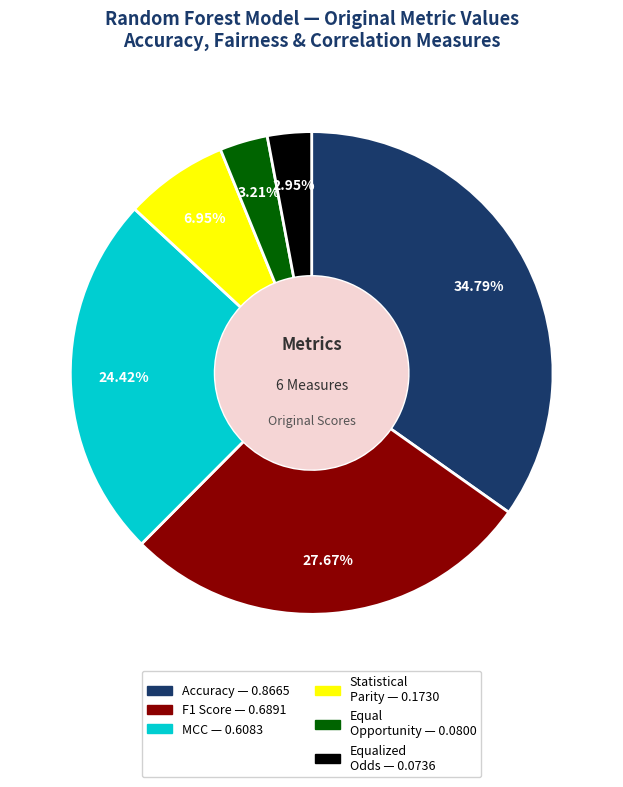

Does any single category account for the majority?

No